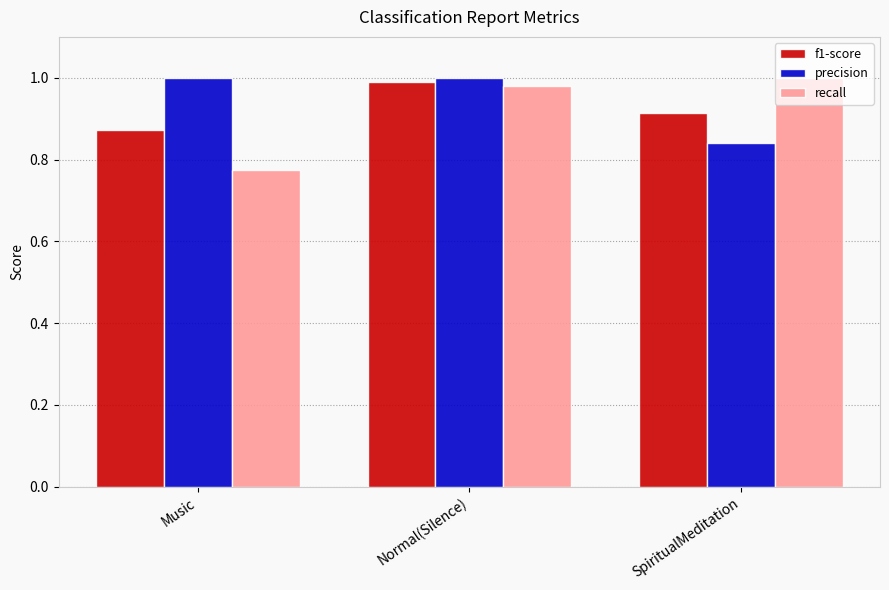

Rank the series at Normal(Silence) from highest to lowest value.

precision, f1-score, recall